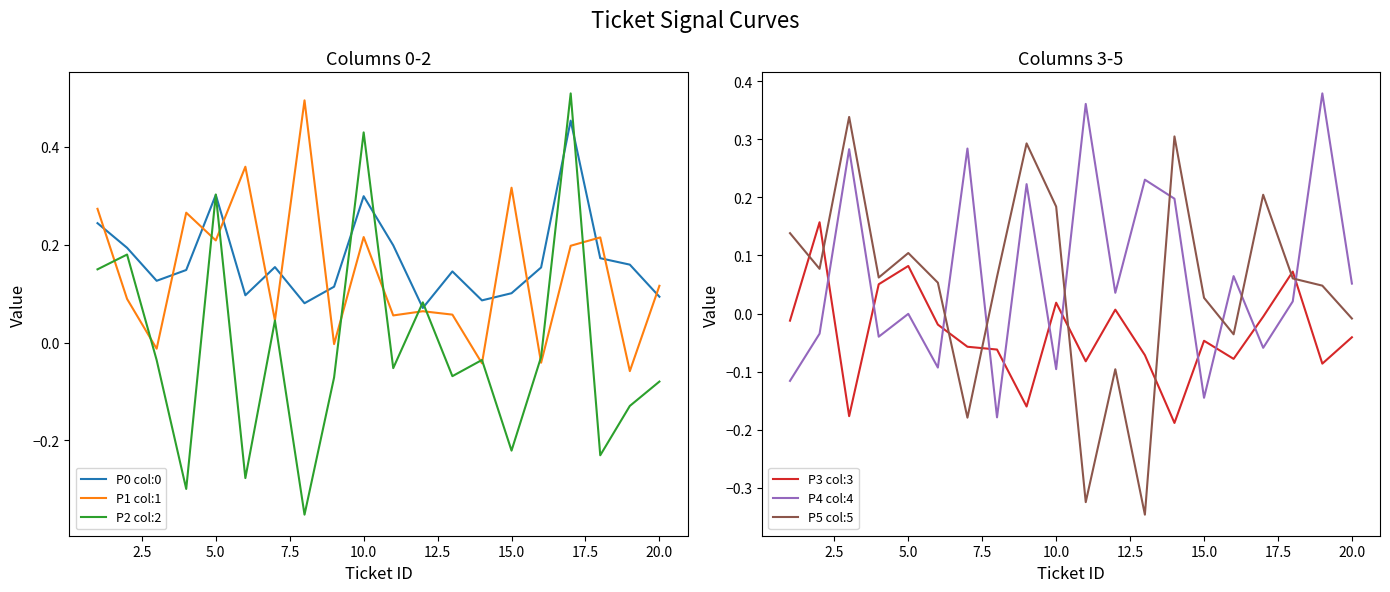

What is the sum of all P2 col:2 values?

-0.2